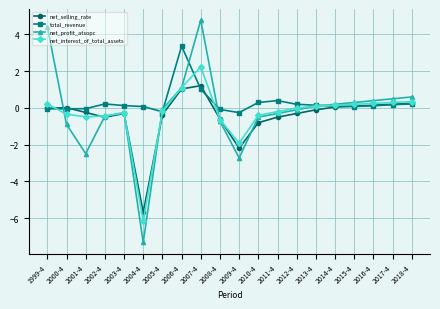

Is the value of total_revenue at 2005-4 greater than the value of net_selling_rate at 2016-4?

No